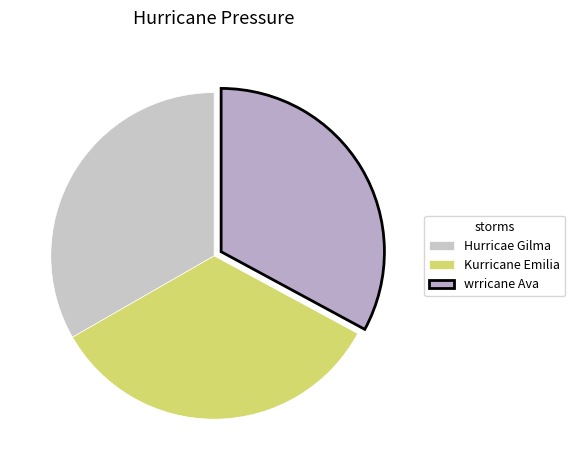

To the nearest percent, what portion does Hurricae Gilma represent?

33%